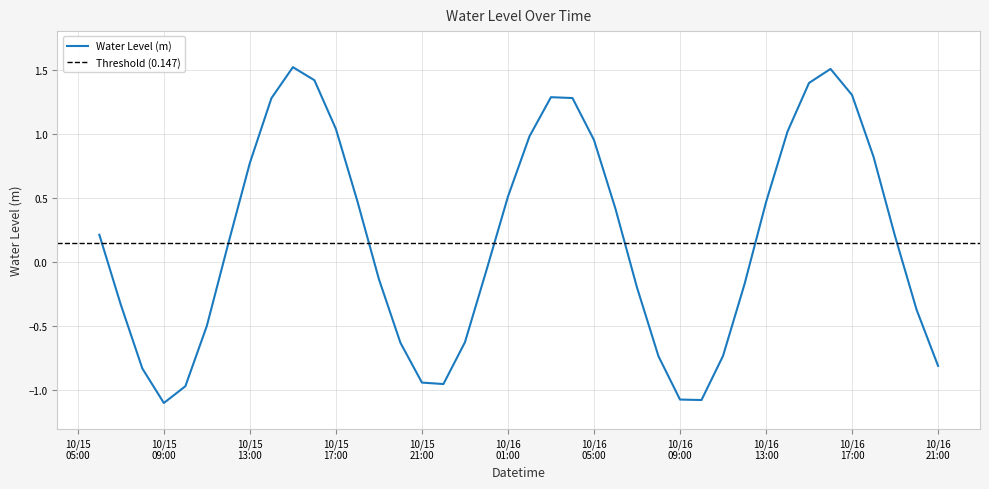

What is the minimum value for Water Level (m)?

-1.1